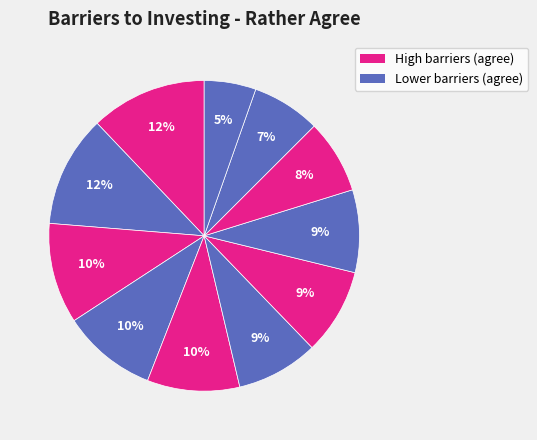

Count the number of slices in the pie.

11